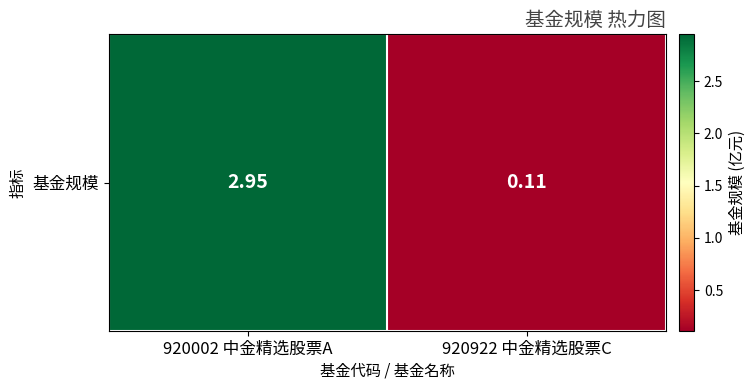

At which label does the data first exceed 2?

920002 中金精选股票A